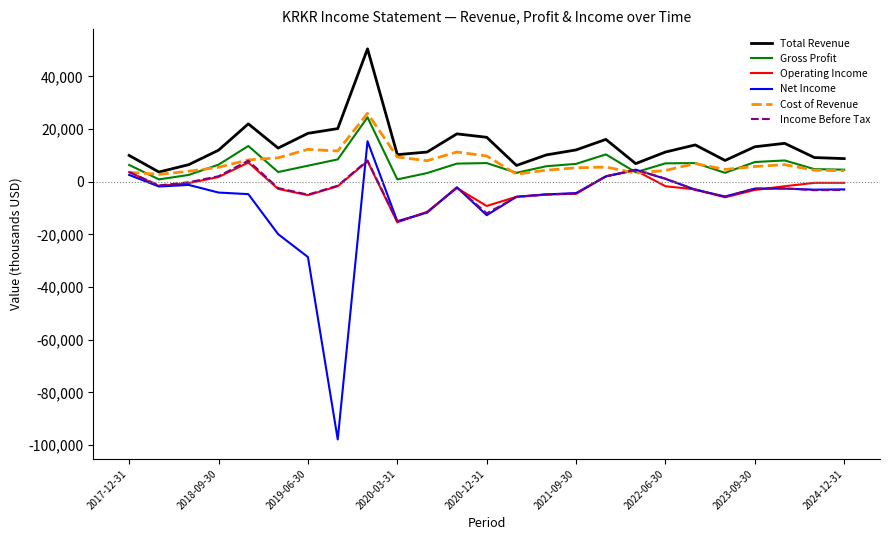

True or false: Total Revenue and Net Income cross at least once.

False